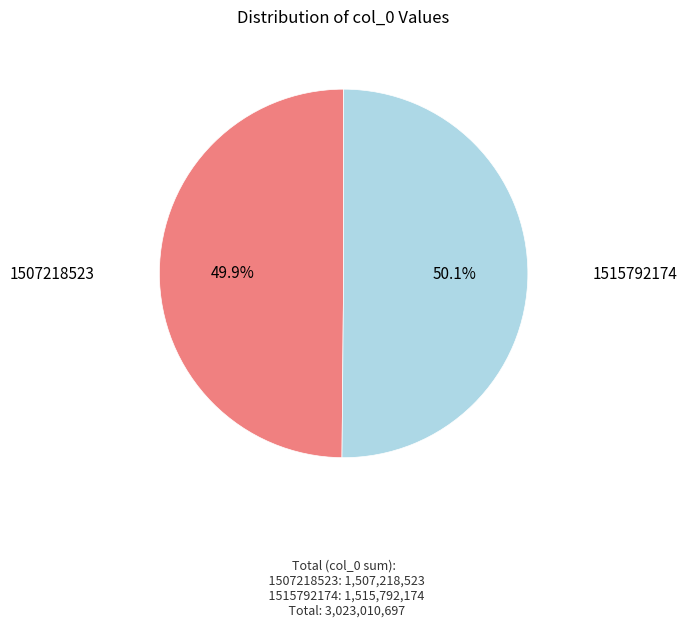

Does any single category account for the majority?

Yes